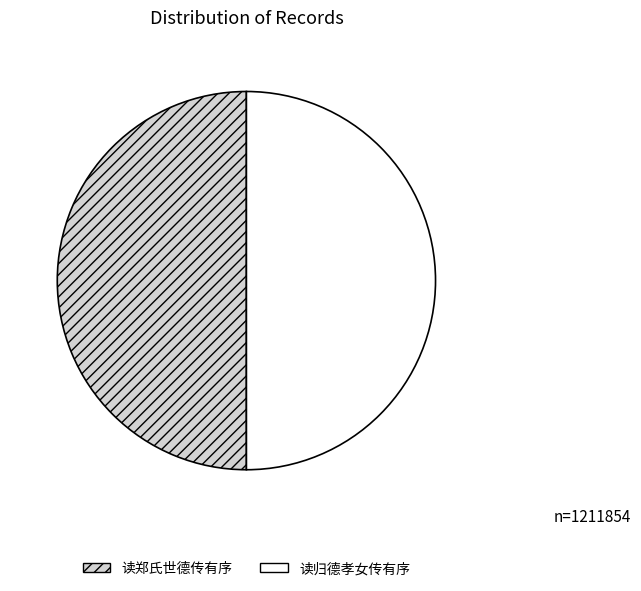

Is the sum of 读郑氏世德传有序 and 读归德孝女传有序 greater than half?

Yes